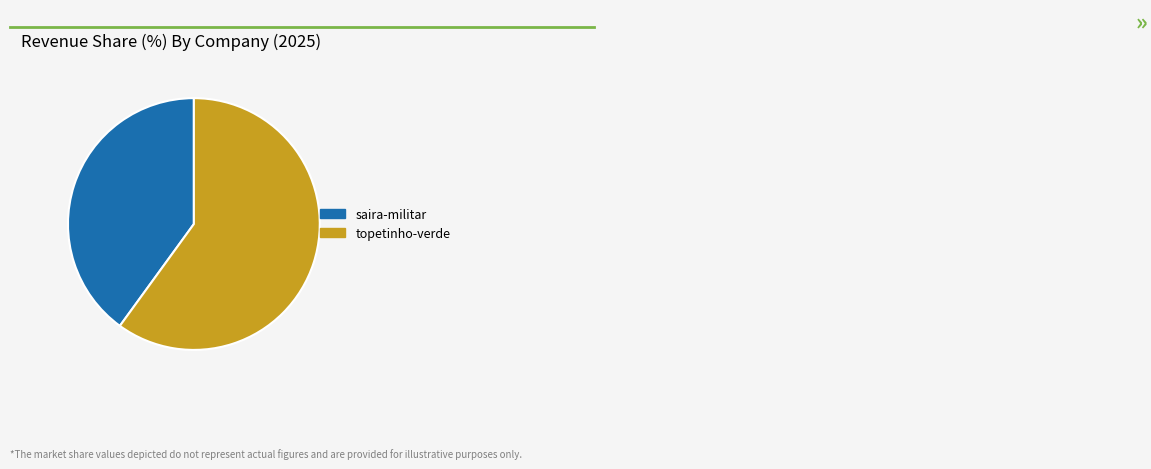

Which category has the smallest portion of the pie?

saira-militar